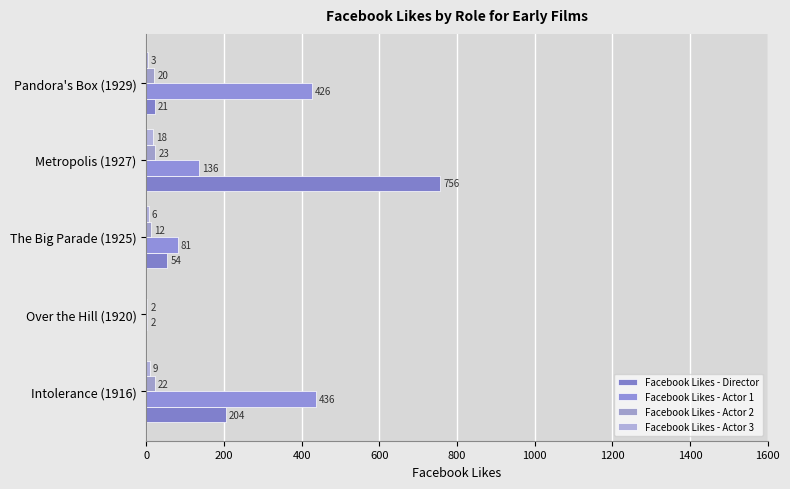

What are all the series names shown in the legend?

Facebook Likes - Director, Facebook Likes - Actor 1, Facebook Likes - Actor 2, Facebook Likes - Actor 3